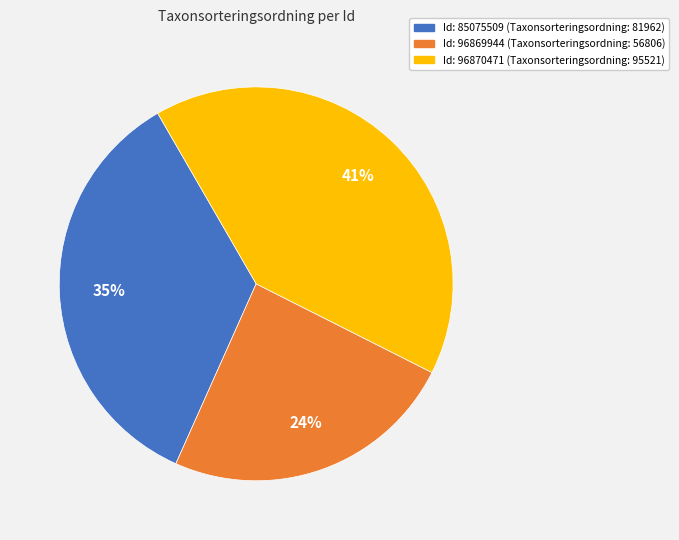

How many segments does this pie chart have?

3